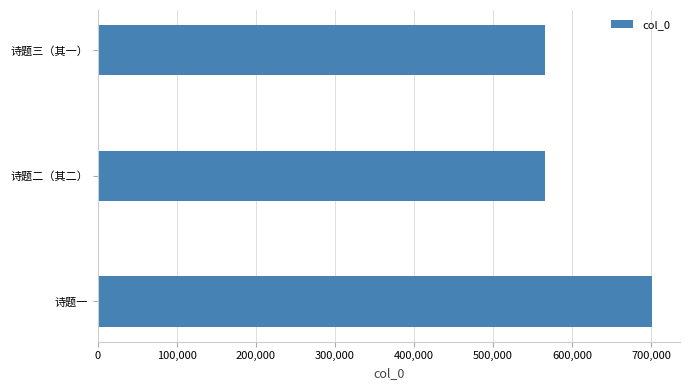

How many data points does each series have?

3